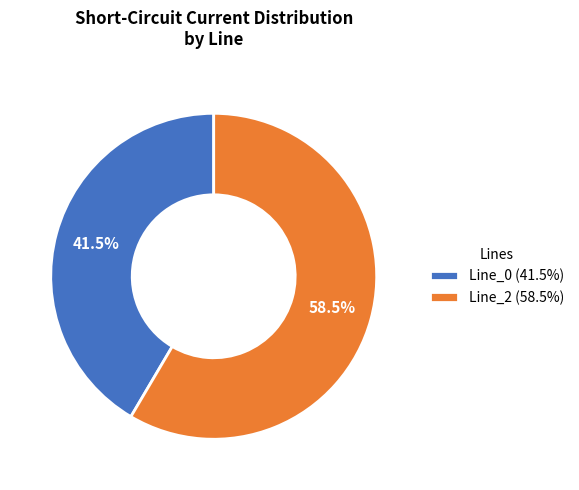

How many segments does this pie chart have?

2